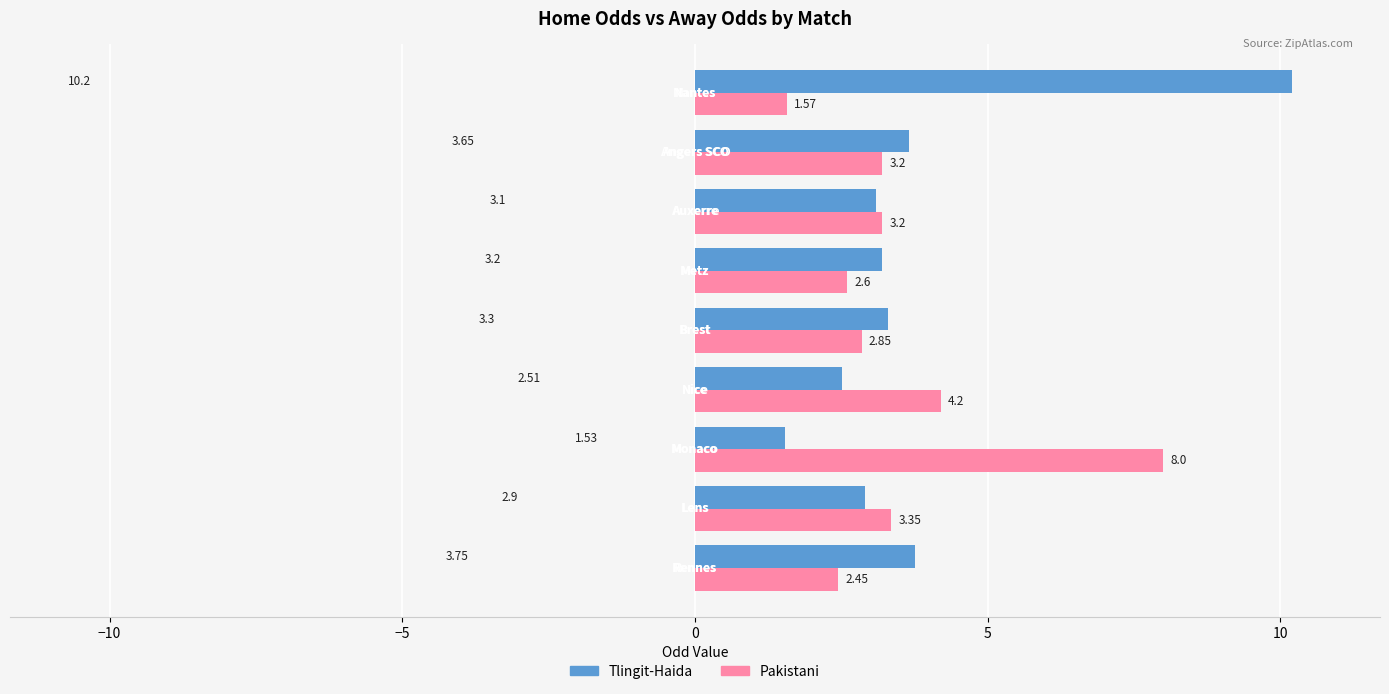

Rank the series by their maximum value, from highest to lowest.

Tlingit-Haida, Pakistani